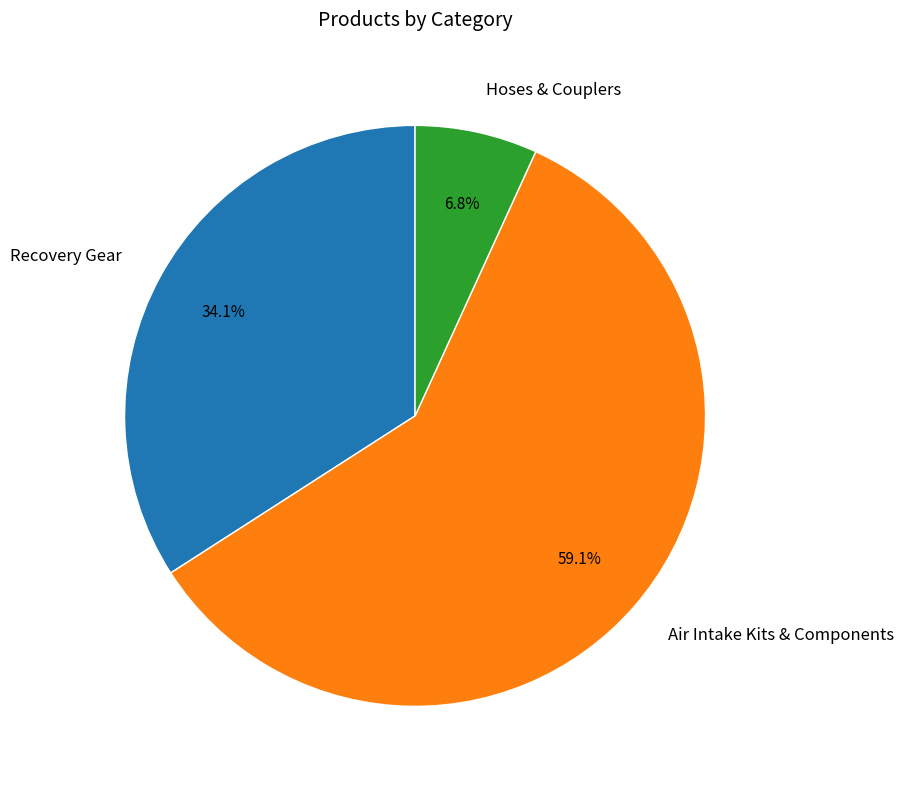

What percentage do Recovery Gear and Hoses & Couplers together represent?

40.9%